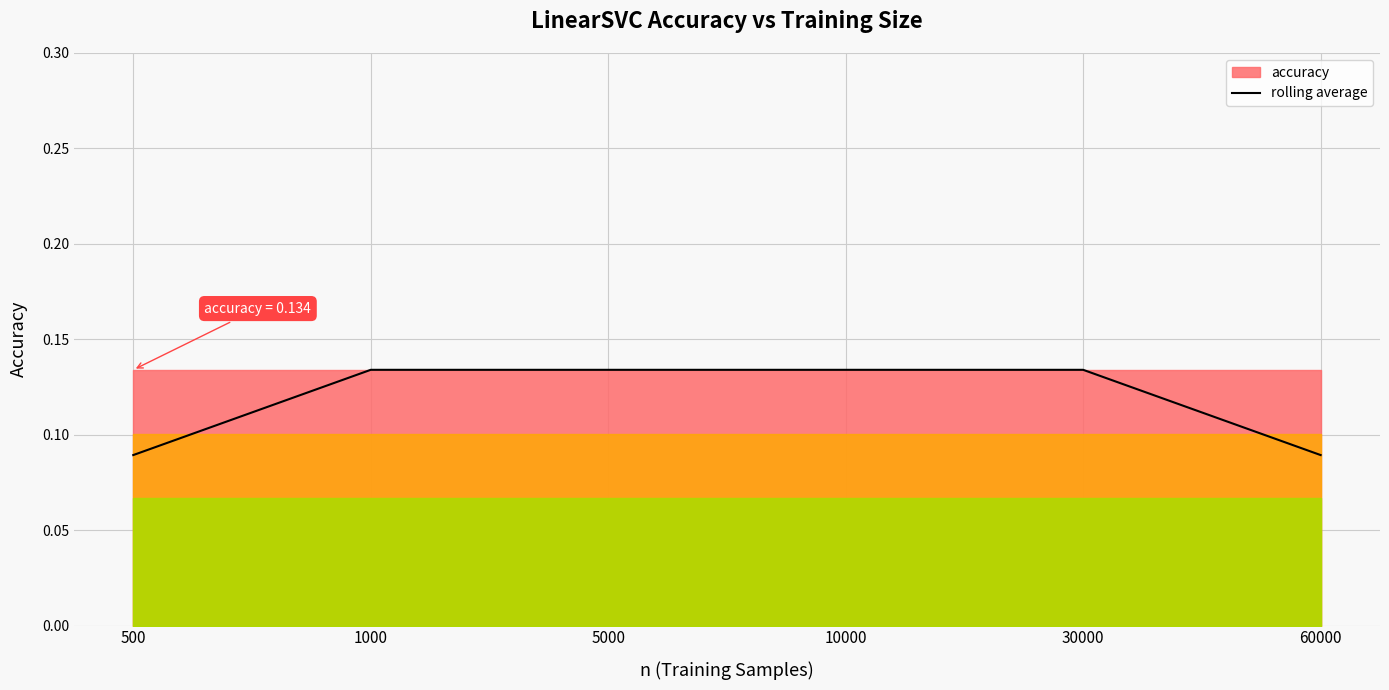

At which category does the chart reach its minimum across all series?

500